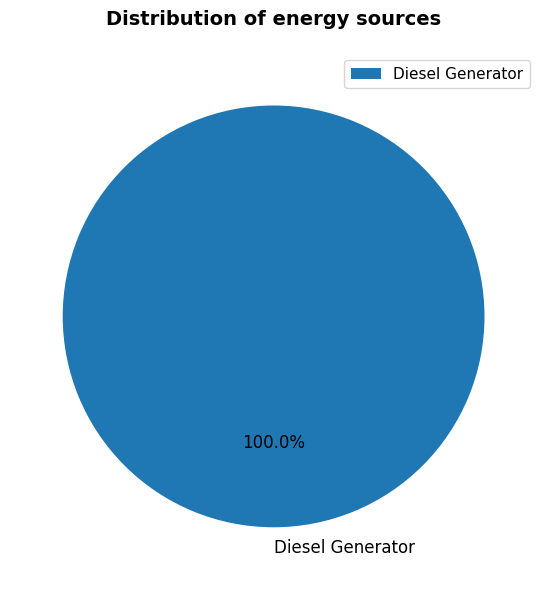

Does any single category account for the majority?

Yes